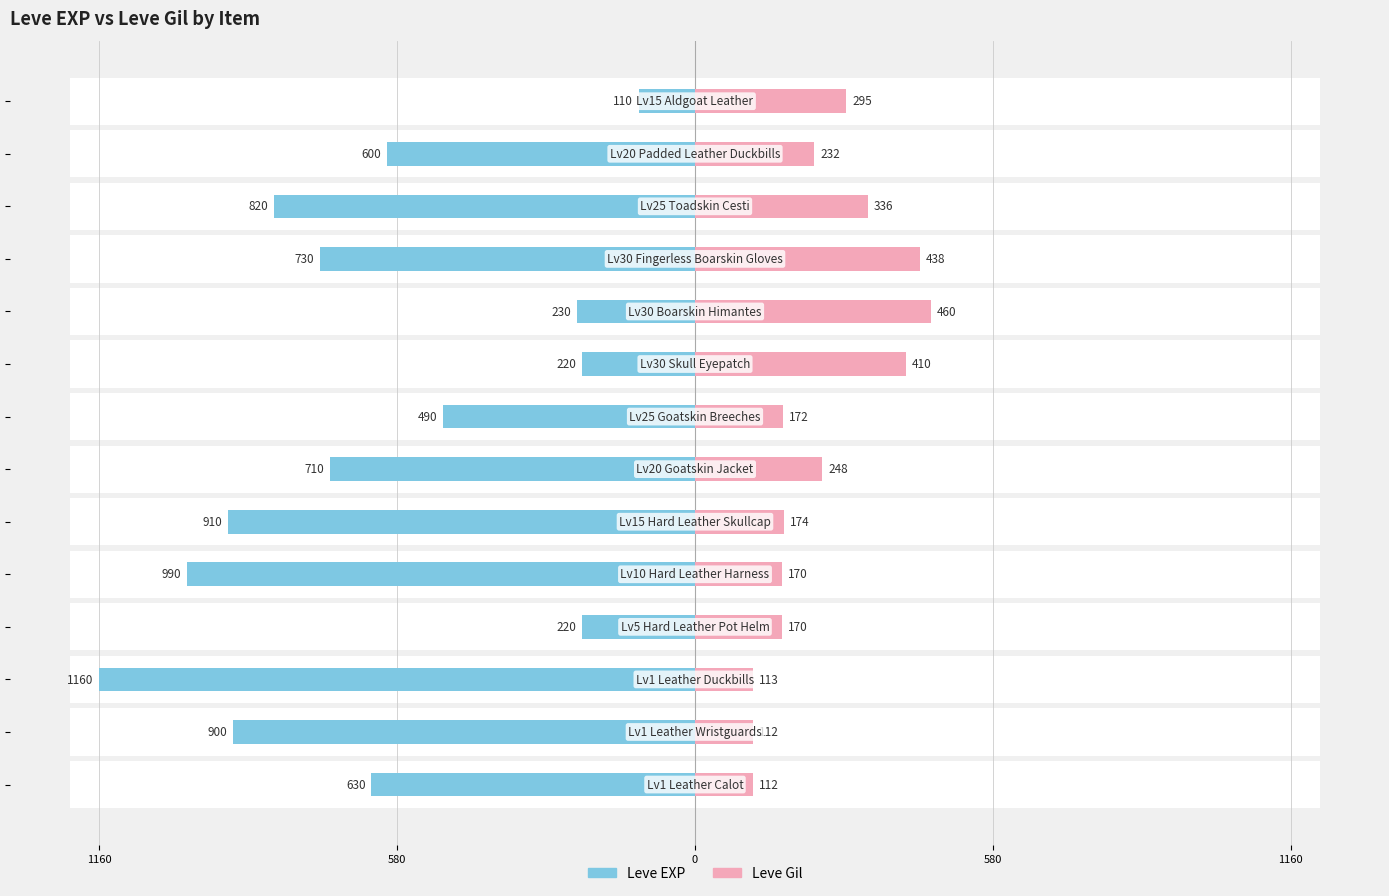

How many groups of bars are there?

14